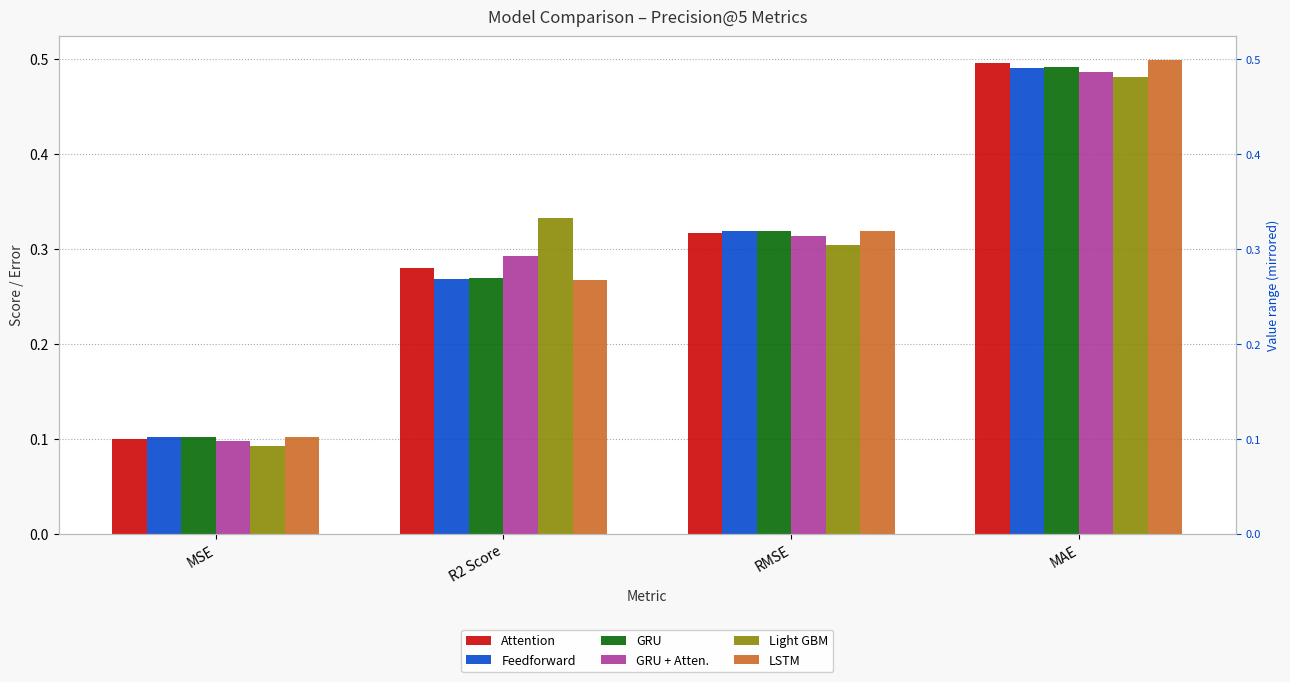

Reading left to right, what are all the values shown in this chart?

Attention: 0.1	0.3	0.3	0.5
Feedforward: 0.1	0.3	0.3	0.5
GRU: 0.1	0.3	0.3	0.5
GRU + Atten.: 0.1	0.3	0.3	0.5
Light GBM: 0.1	0.3	0.3	0.5
LSTM: 0.1	0.3	0.3	0.5